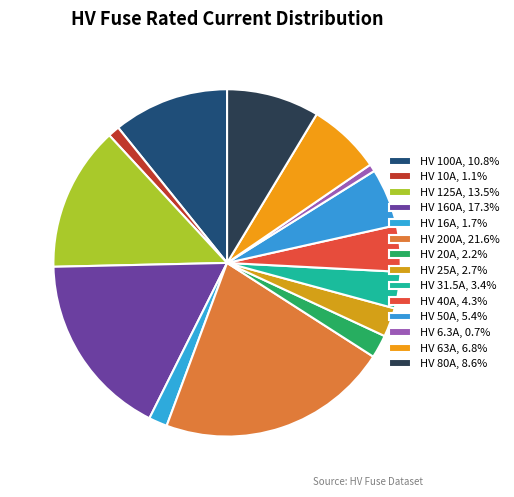

Count the number of slices in the pie.

14